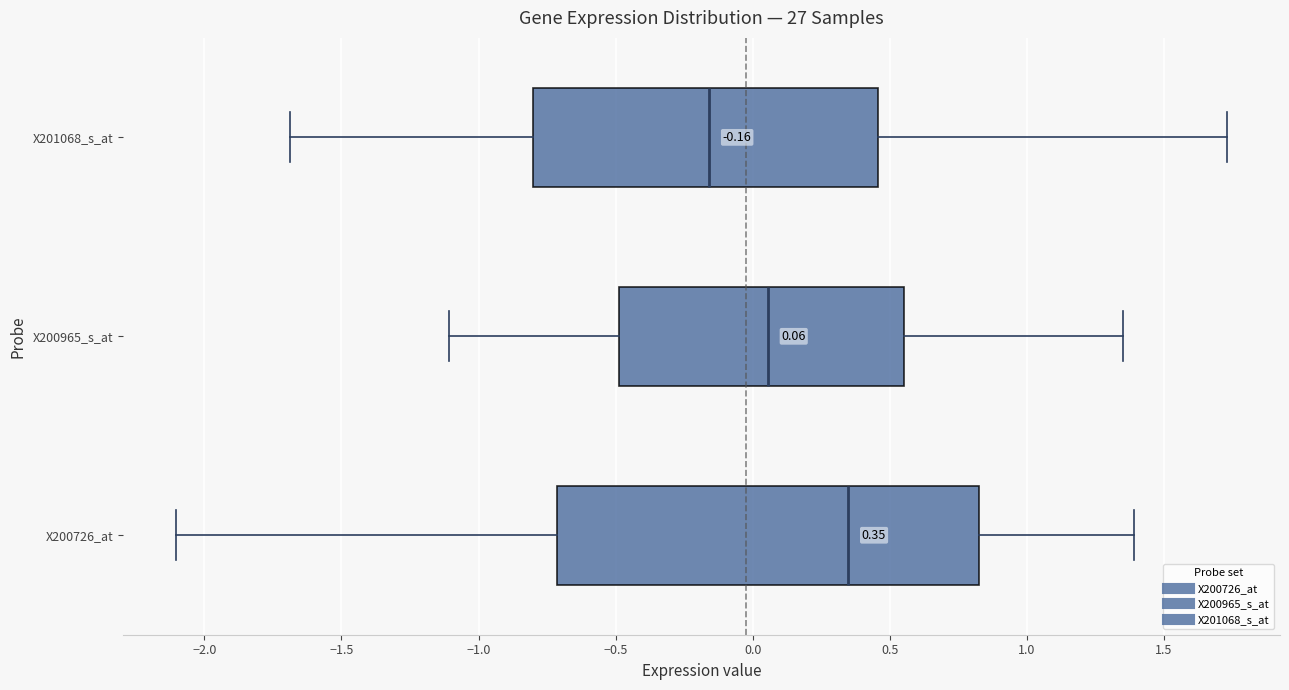

Which box is the widest, from its left edge to its right edge?

X200726_at